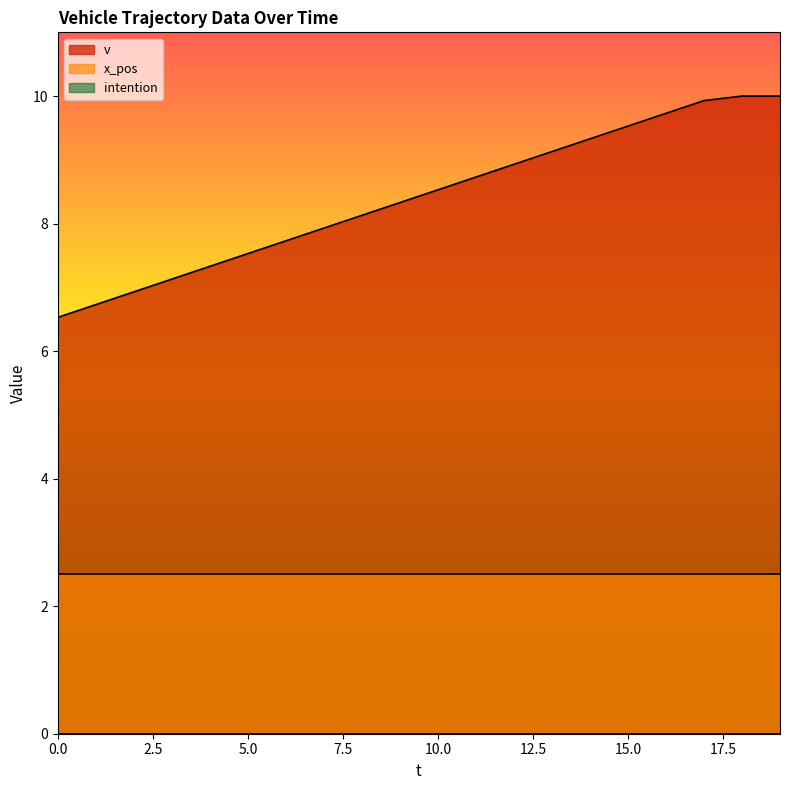

True or false: v and x_pos intersect in this chart.

False